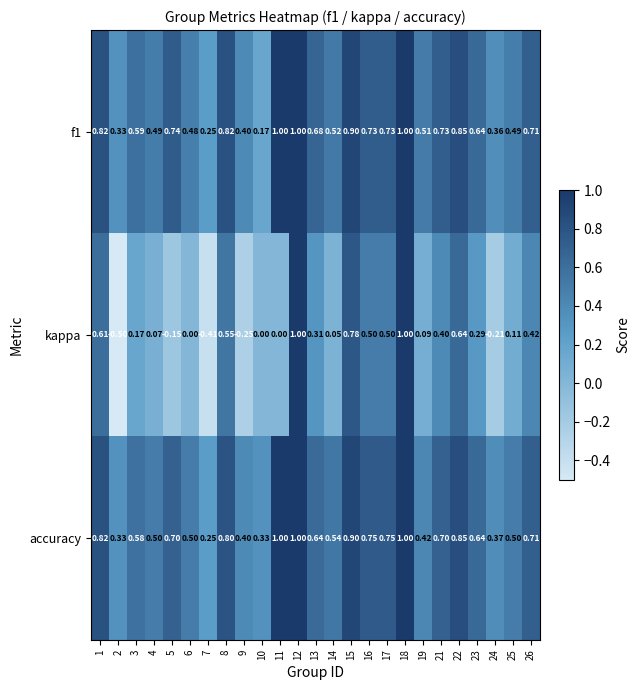

Is the value of kappa at 11 greater than the value of accuracy at 19?

No